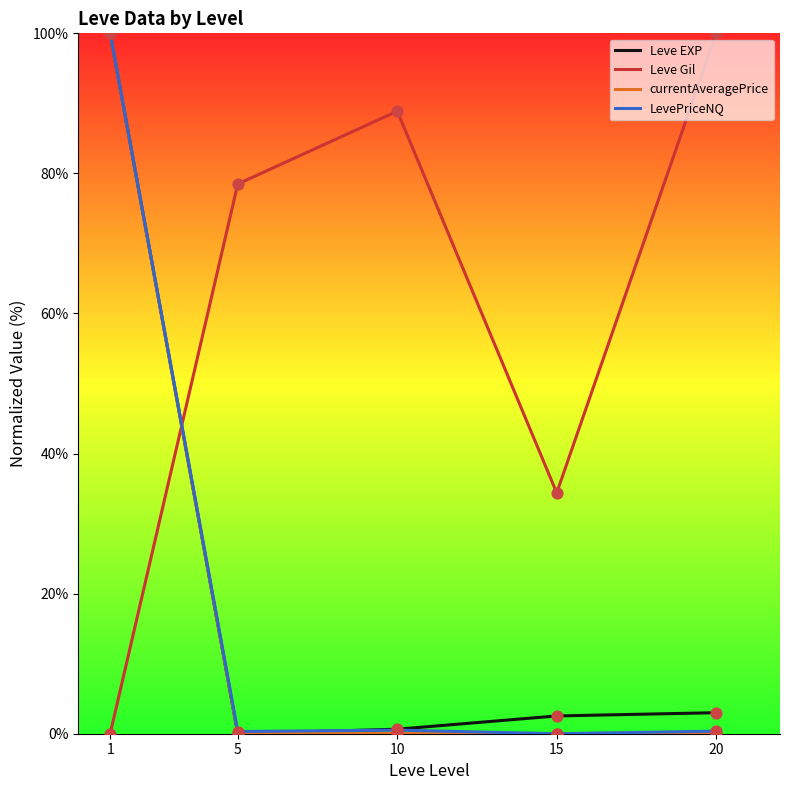

What is the spread (max minus min) of values at 1?

100.0